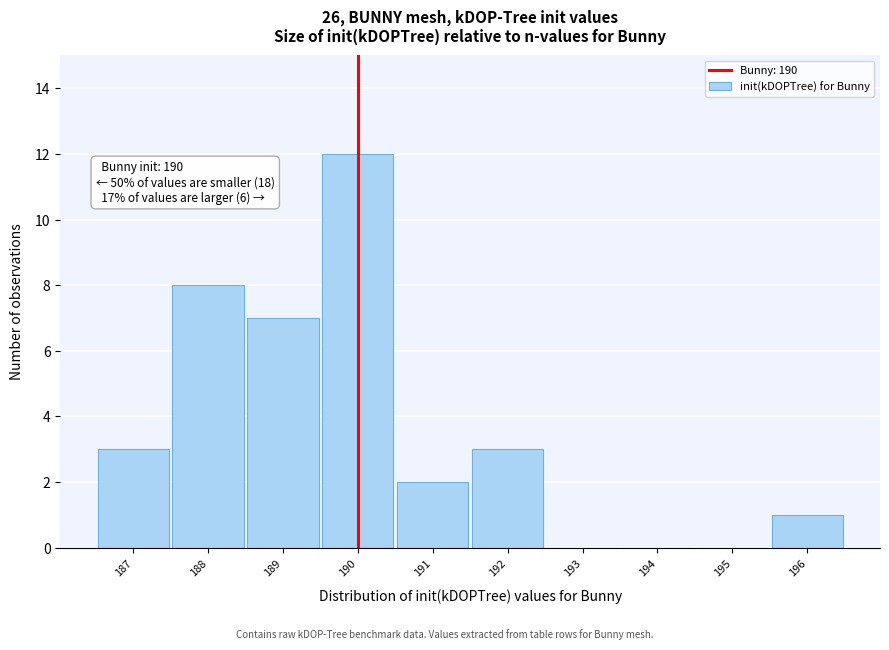

Over which range of the x-axis is the bar tallest?

189.5 to 190.5